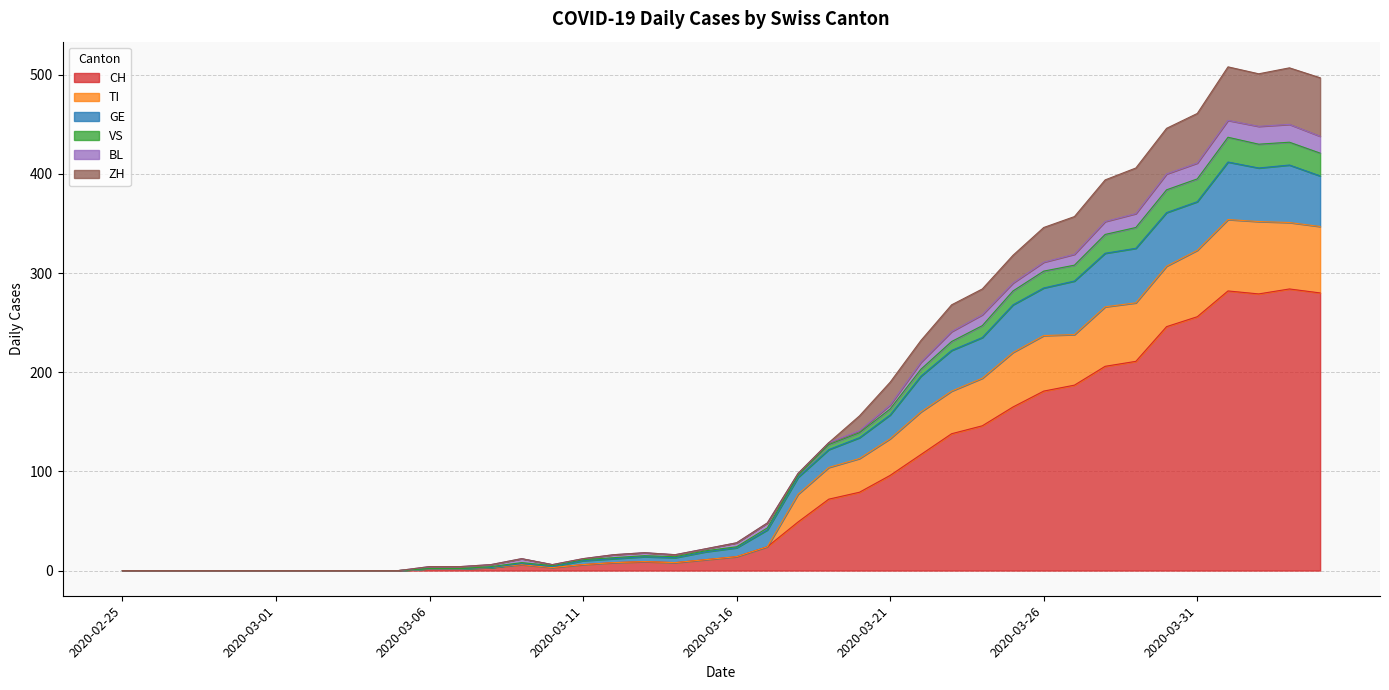

What is the difference between the highest and lowest values at 2020-03-26?

165